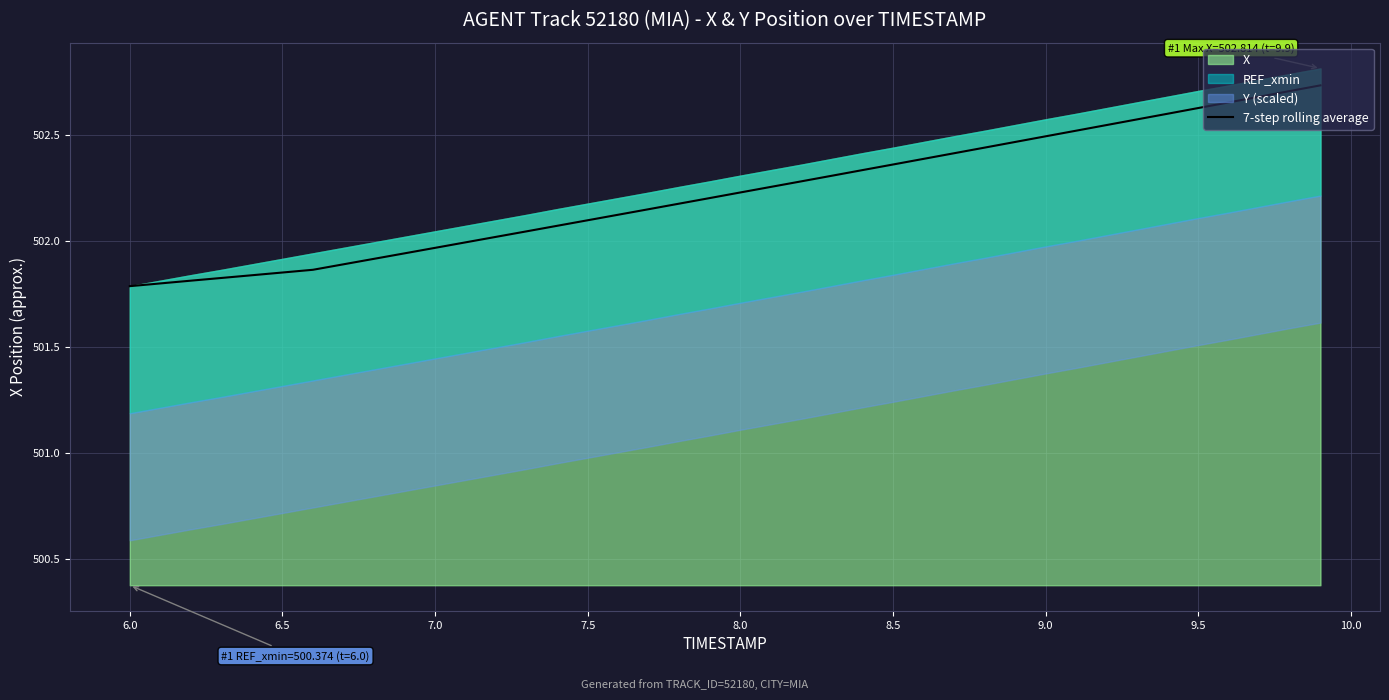

True or false: there are more than 1 points higher than both neighbors.

False